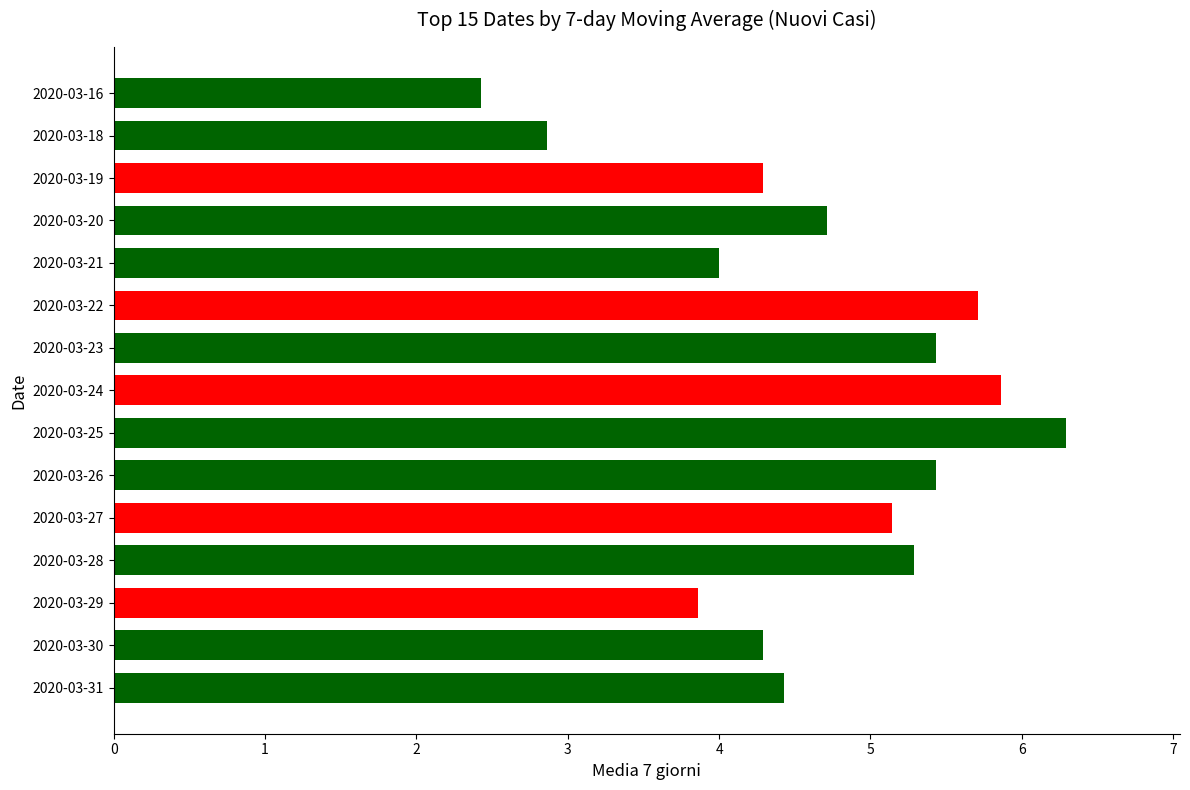

Reading bottom to top, list all the values displayed in this chart.

4.4	4.3	3.9	5.3	5.1	5.4	6.3	5.9	5.4	5.7	4.0	4.7	4.3	2.9	2.4